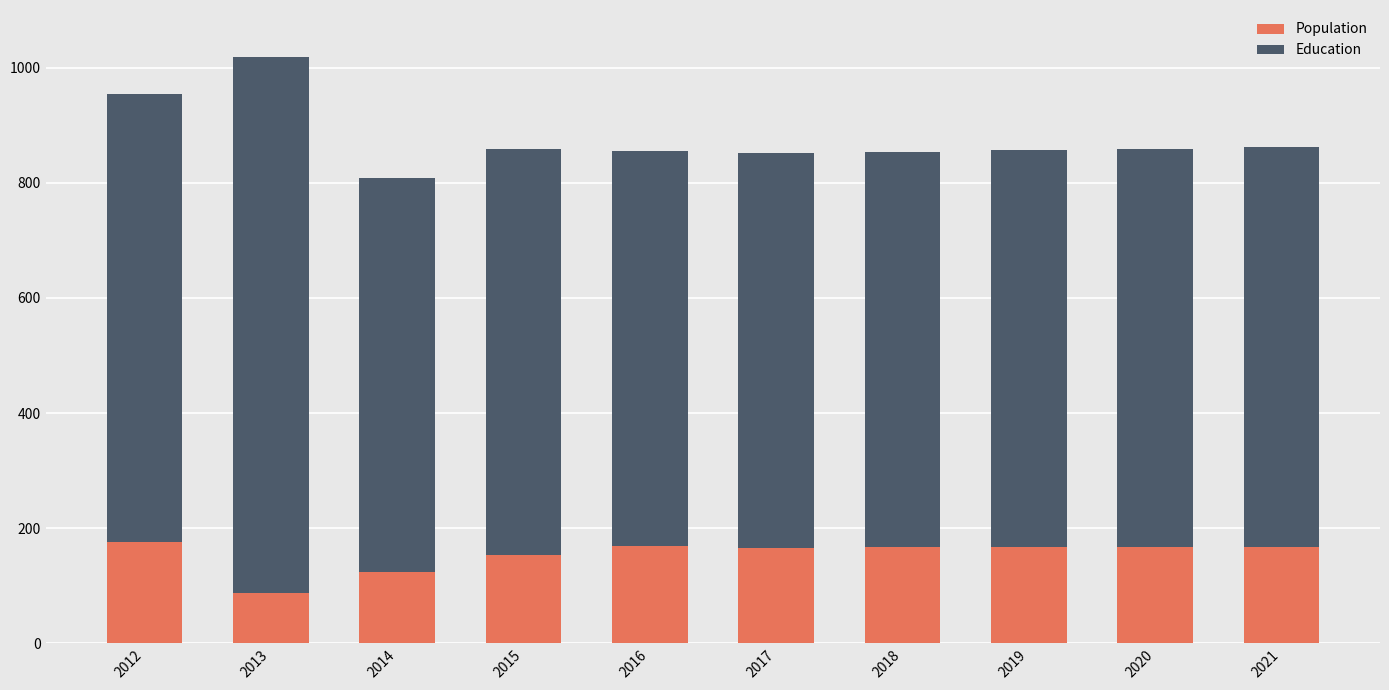

Where is Population nearest to the value 131?

2014